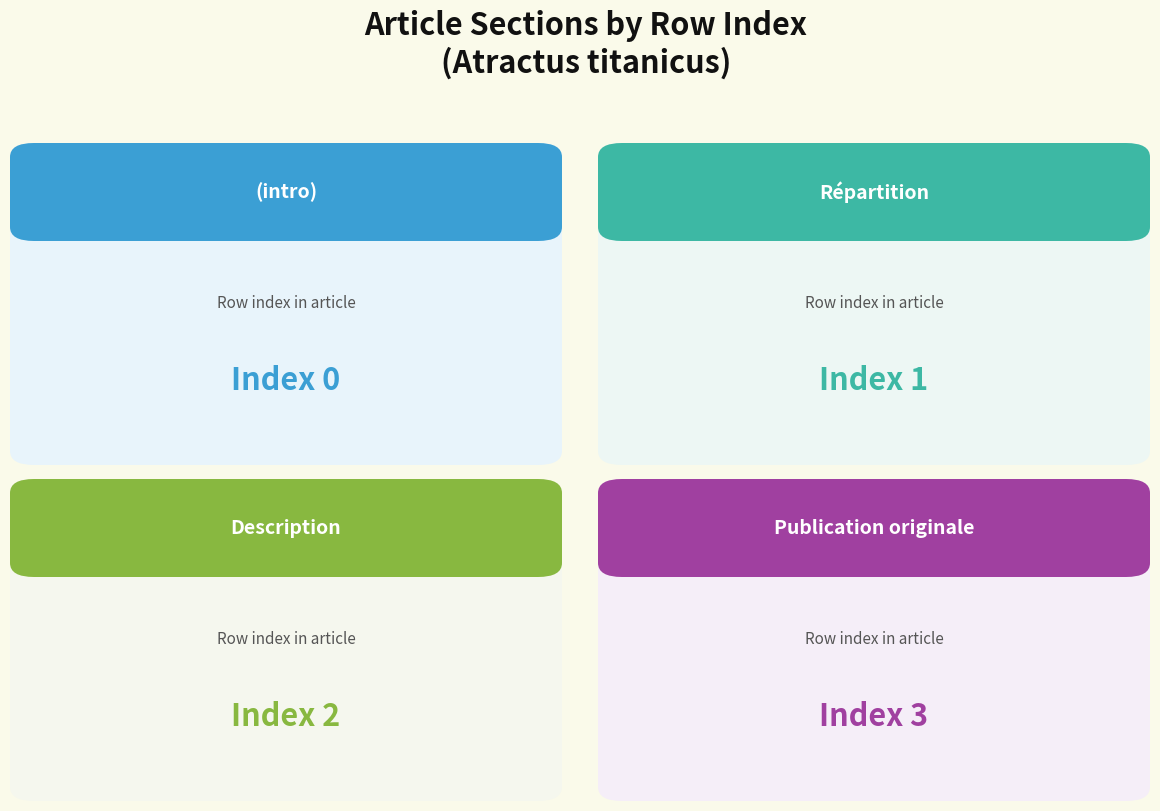

Reading right to left, what are all the values shown in this chart?

3	2	1	0